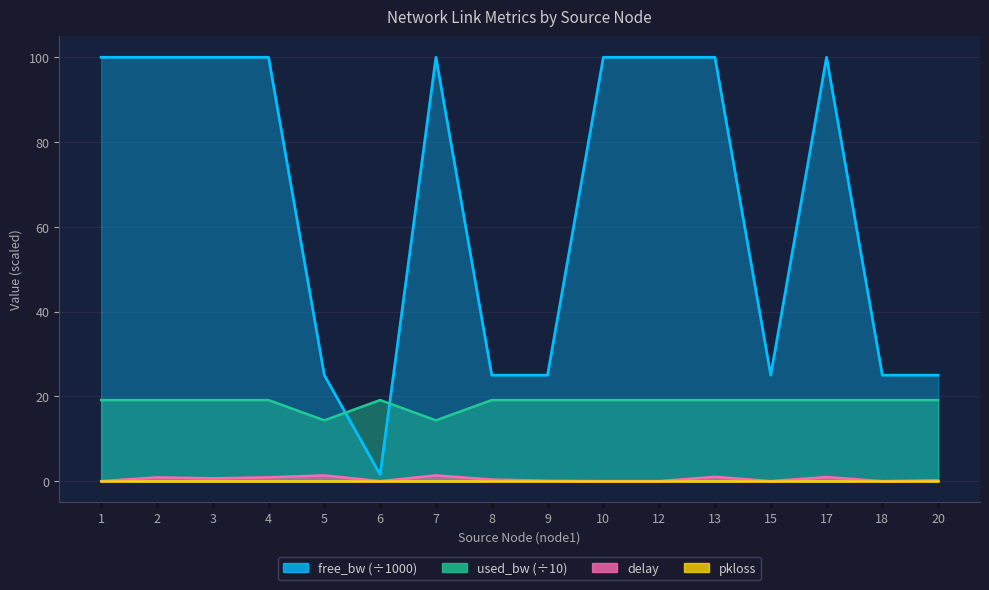

At which category does delay reach its first local valley?

3